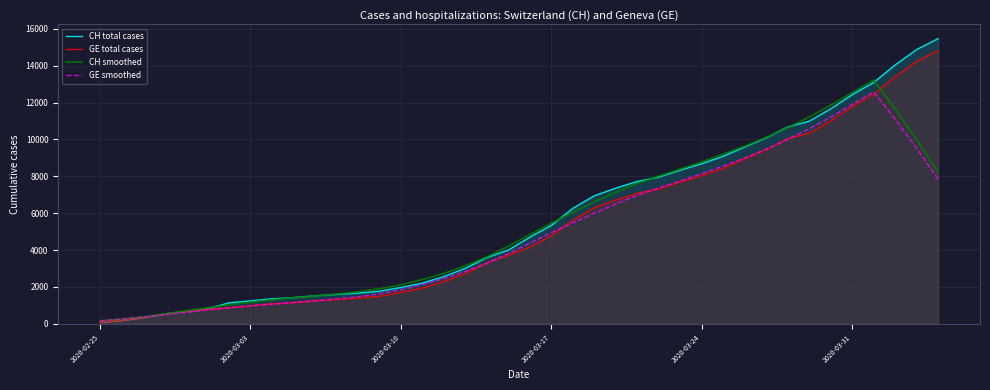

At how many categories does at least one series exceed 5217?

19